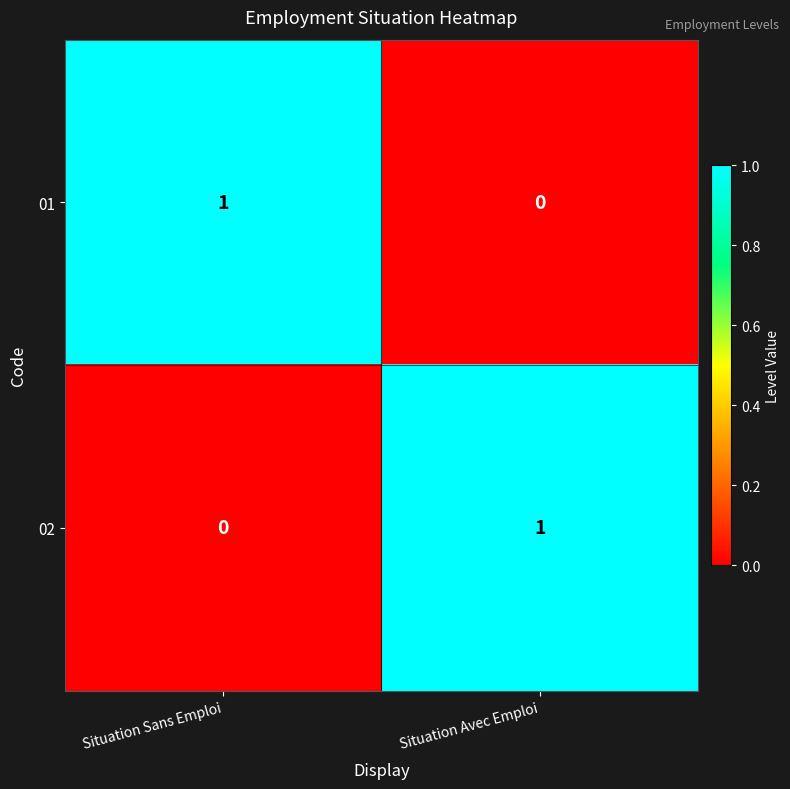

What is the greatest value displayed?

1